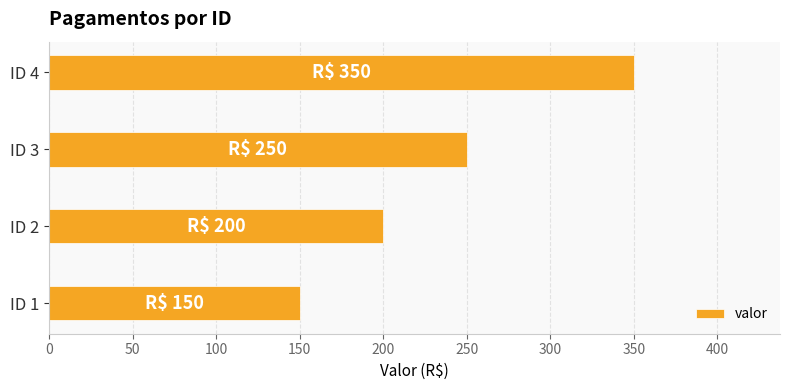

Is it true that the value at ID 1 is 60?

False